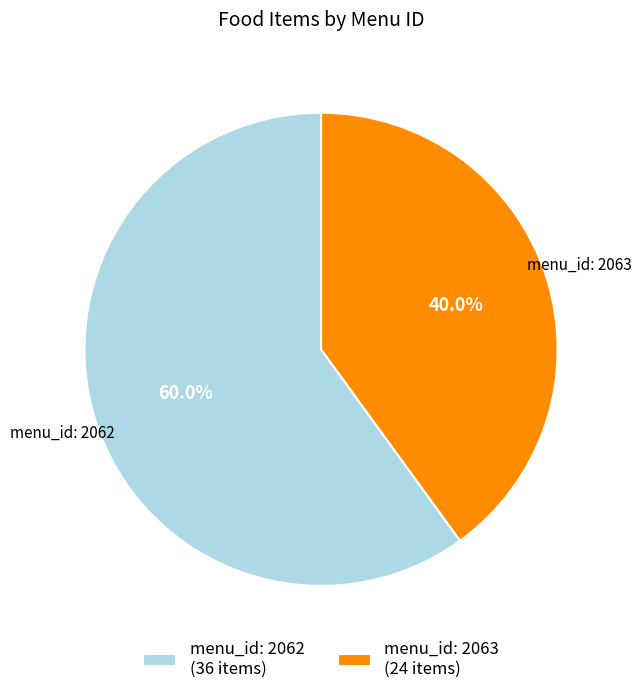

Which slice represents more than half of the pie?

menu_id: 2062 (36 items)